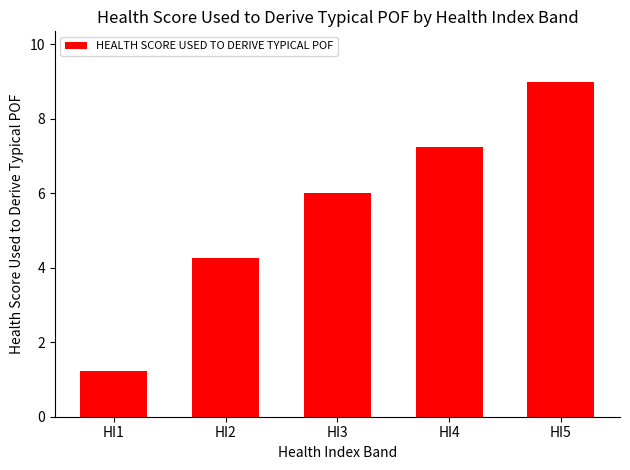

True or false: the data shows 3.5 at HI3.

False